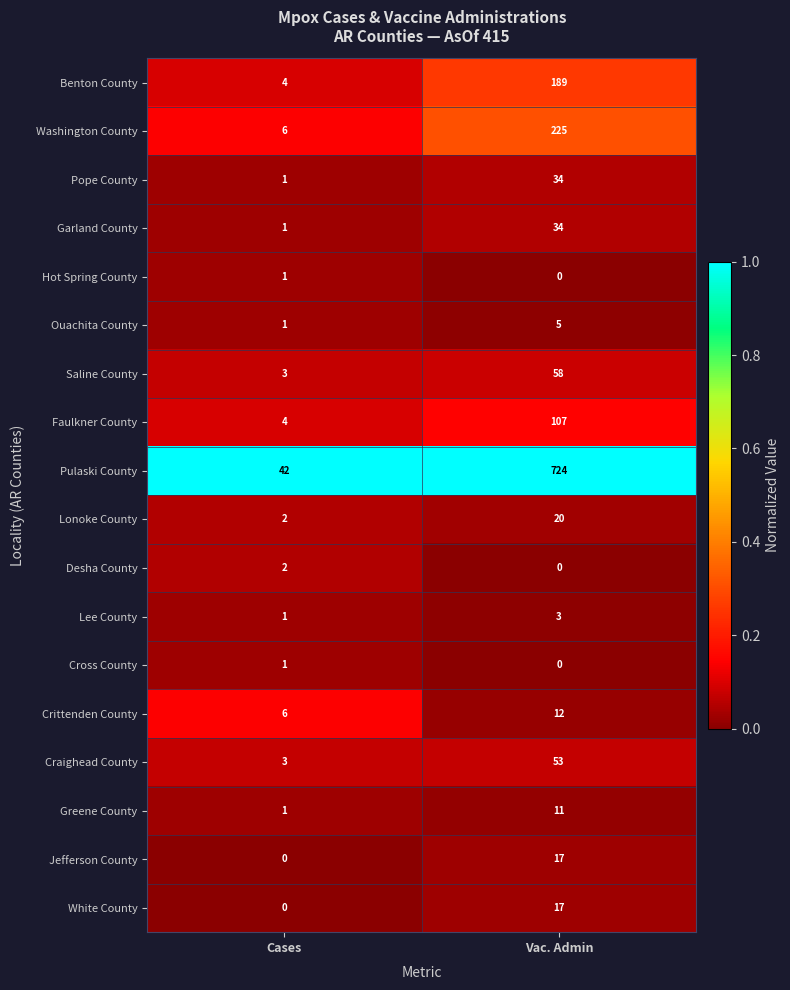

Rank the categories by Hot Spring County value from lowest to highest.

Vac. Admin, Cases